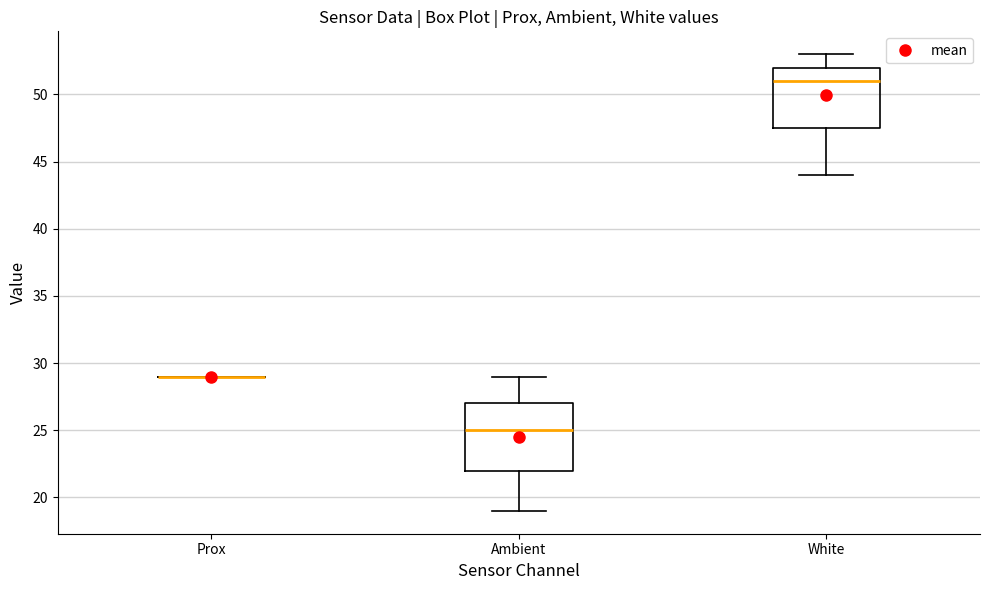

Reading left to right, read every box against the y-axis: the position of its median line, the range the box covers, and the ends of its whiskers. The values are not printed on the chart, so give them approximately, as read against the axis.

Prox: box collapsed to a line at 29.0, whiskers 29.0 to 29.0
Ambient: median 25.0, box 22.0 to 27.0, whiskers 19.0 to 29.0
White: median 51.0, box 47.5 to 52.0, whiskers 44.0 to 53.0